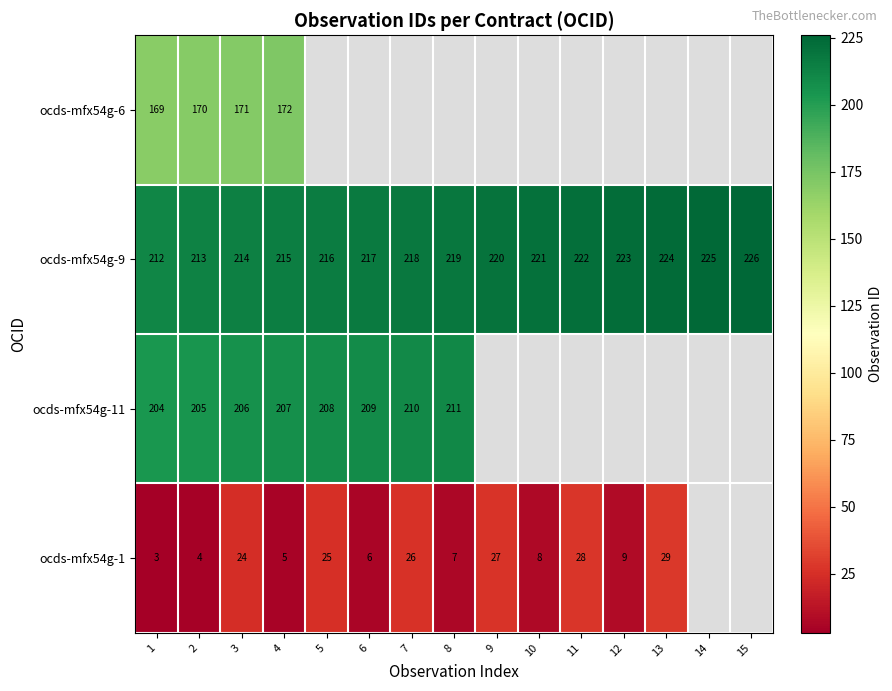

Is the value of ocds-mfx54g-11 at 6 greater than the value of ocds-mfx54g-1 at 2?

Yes